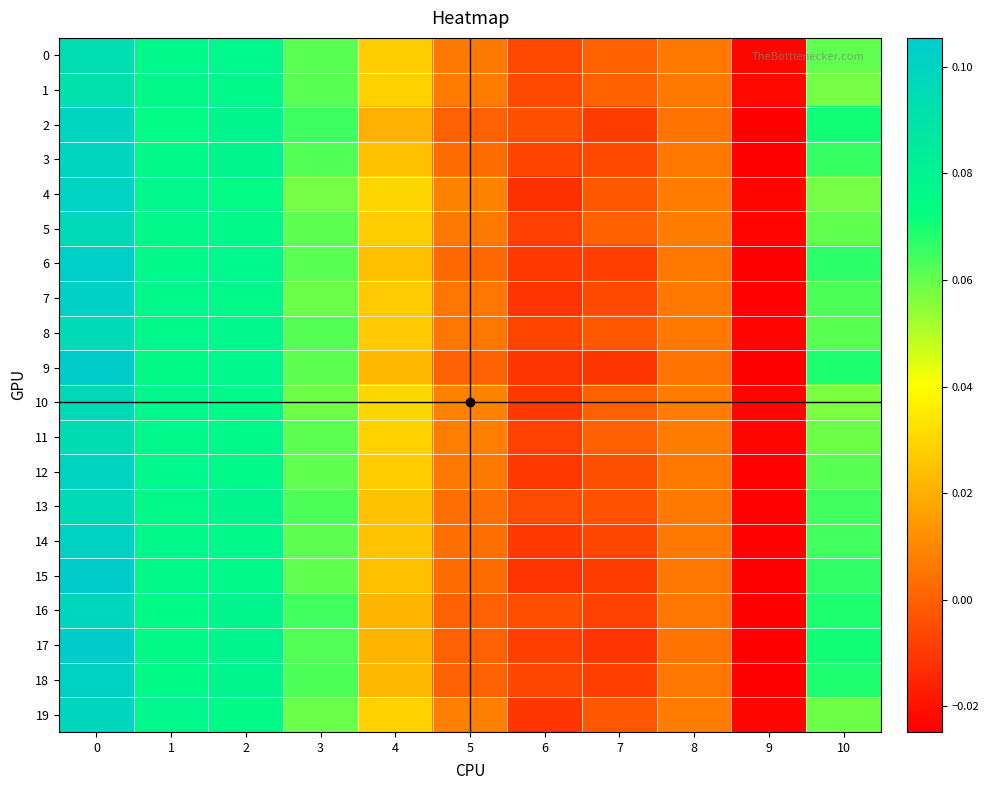

At how many categories does at least one series exceed 0?

8